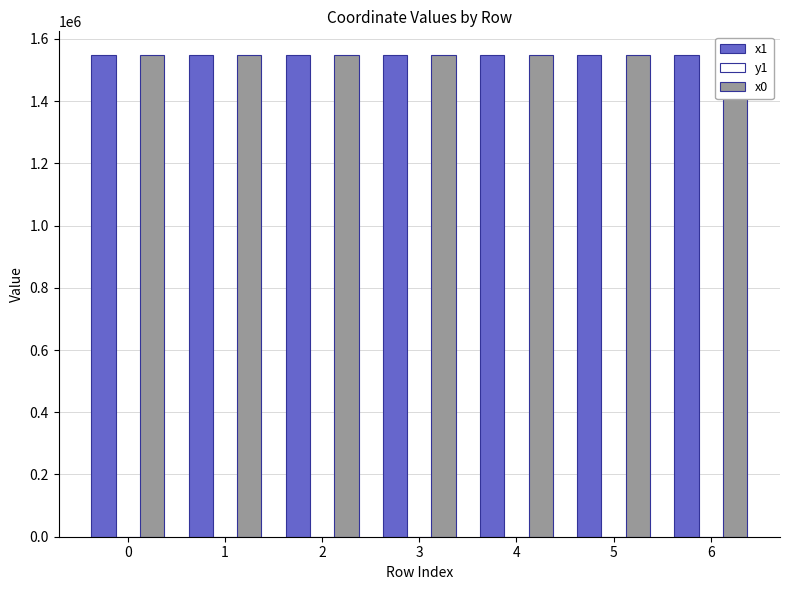

Is it true that x0 equals 1065154.6 at 0?

False